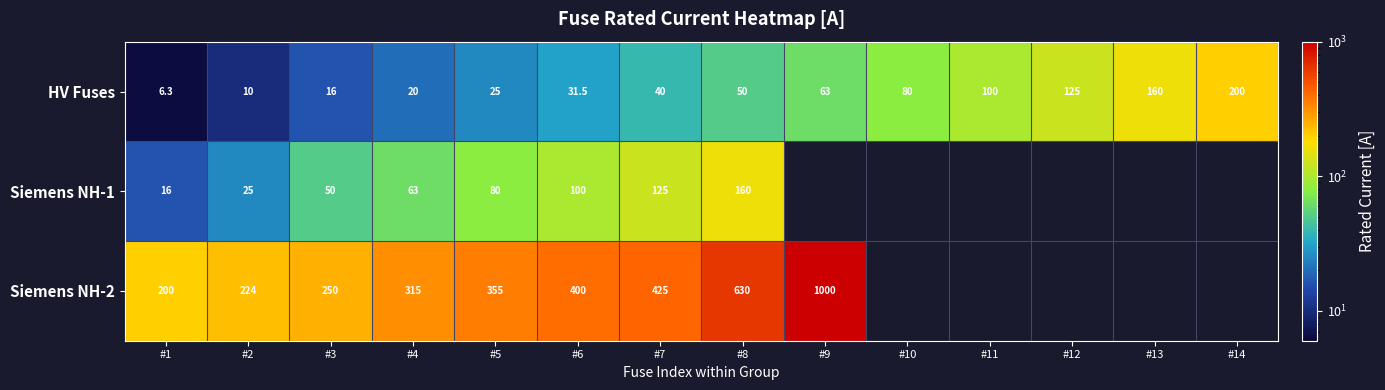

What is the lowest value of the HV Fuses series?

6.3